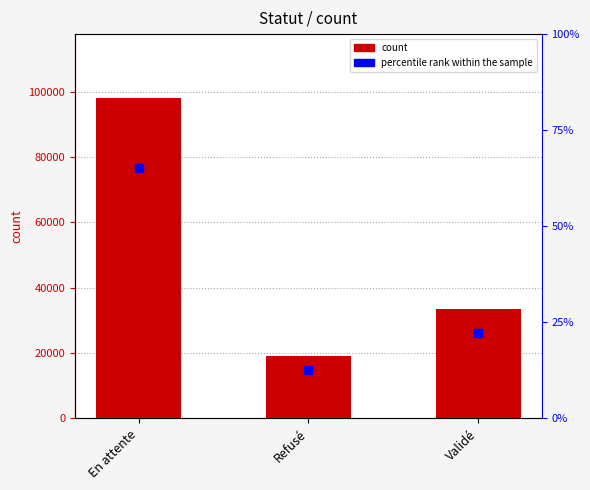

What is the total value across all series at Refusé?

19138.7